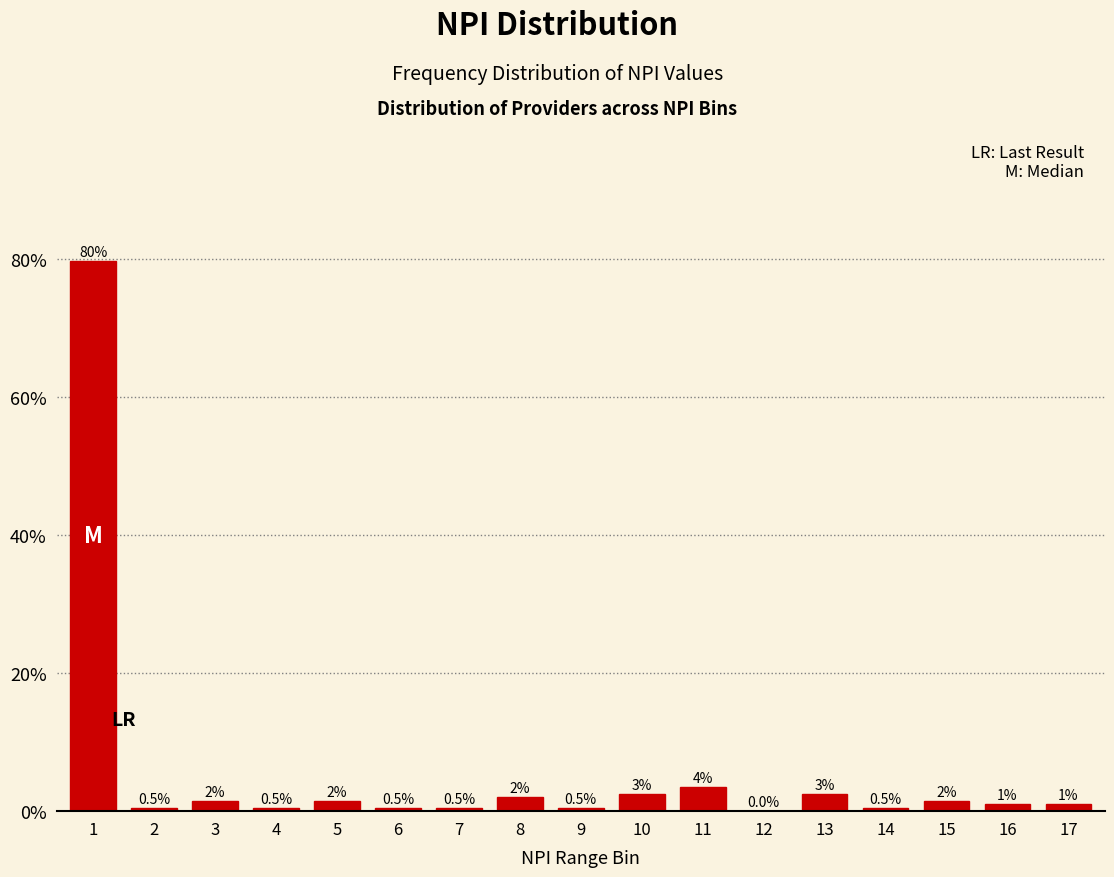

The value at 12 is 0.0. True or false?

True